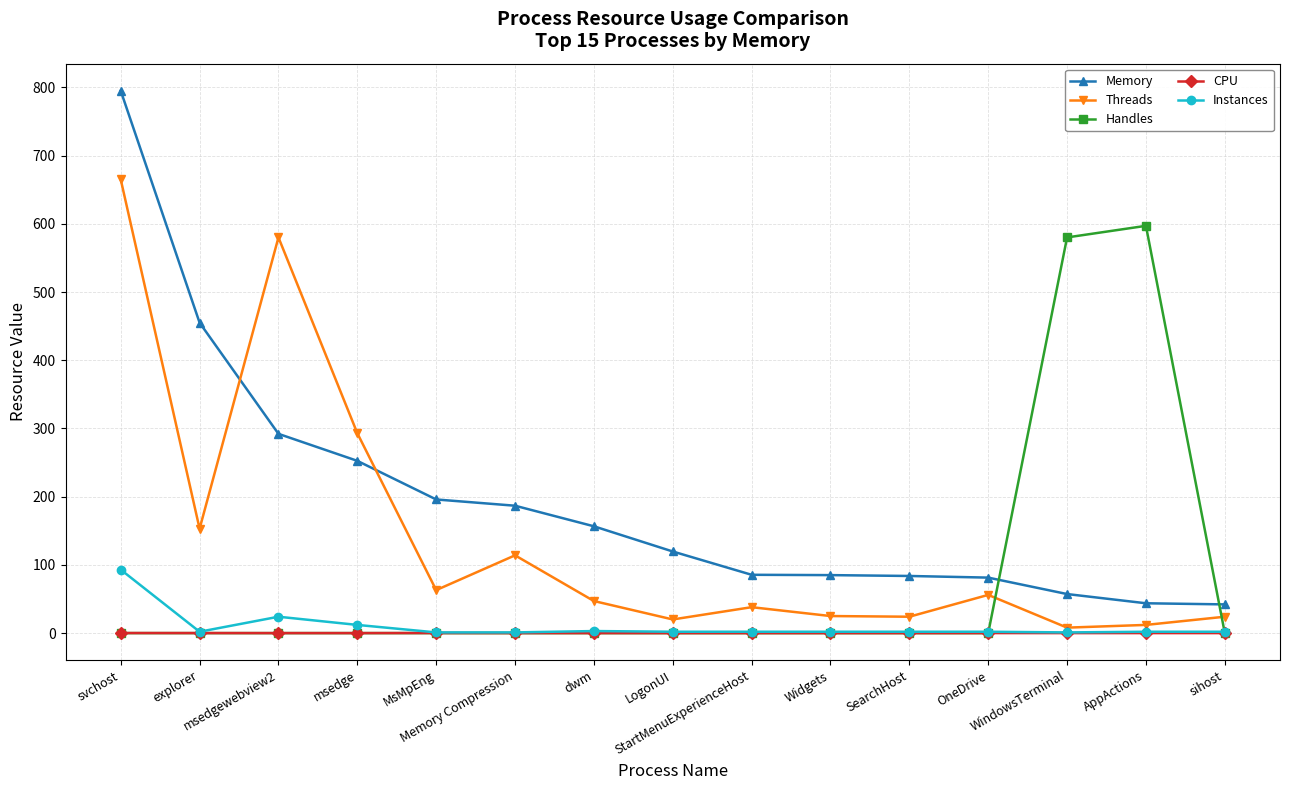

Which series changed the most between explorer and SearchHost?

Memory